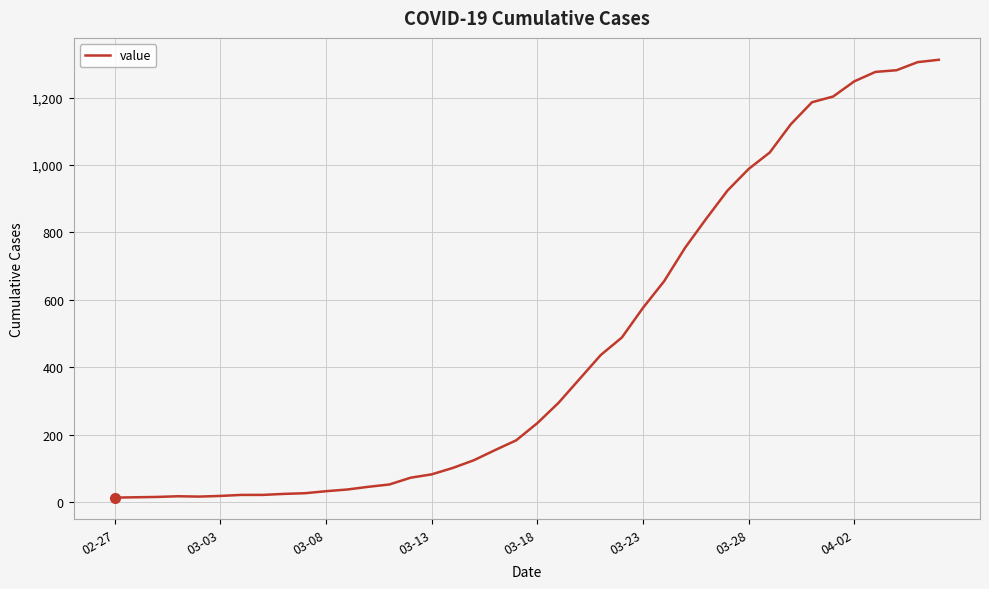

What is the difference between the maximum and minimum values?

1299